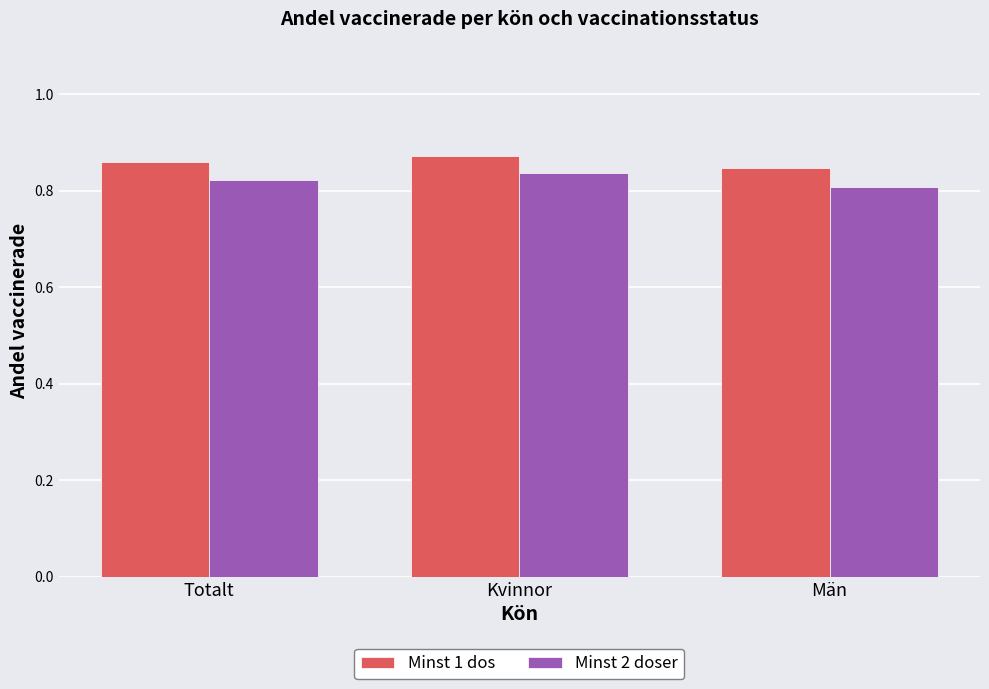

What is the total value across all series at Totalt?

1.7